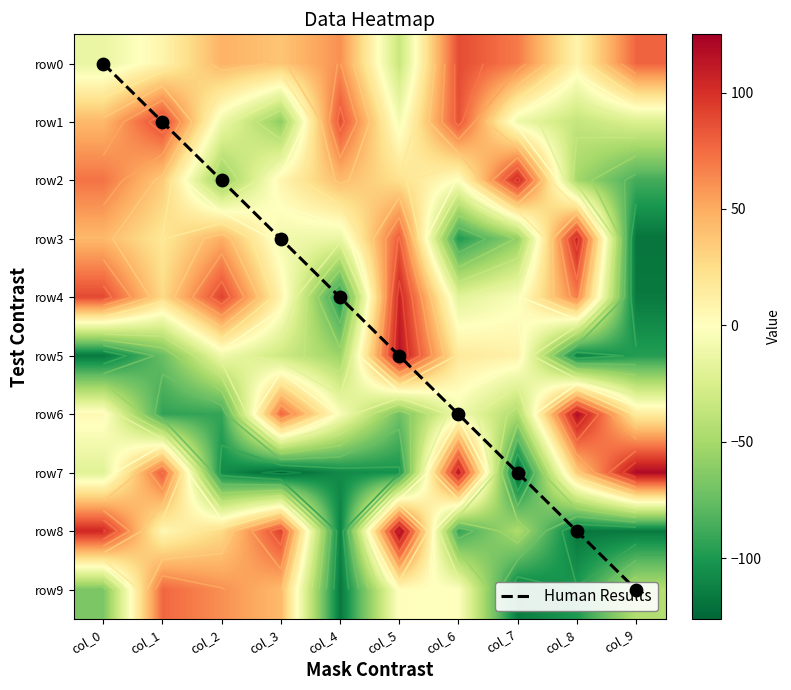

Is it true that row3 equals 158 at col_8?

False